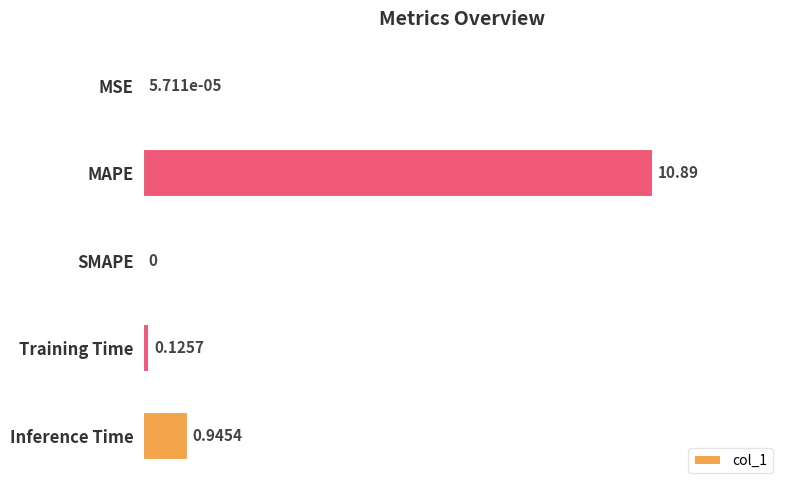

At which label is the value closest to 5?

Inference Time